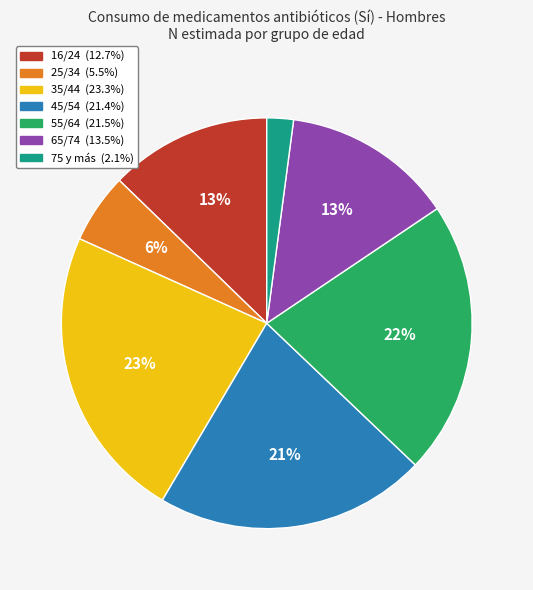

To the nearest percent, what is the average slice percentage?

14%